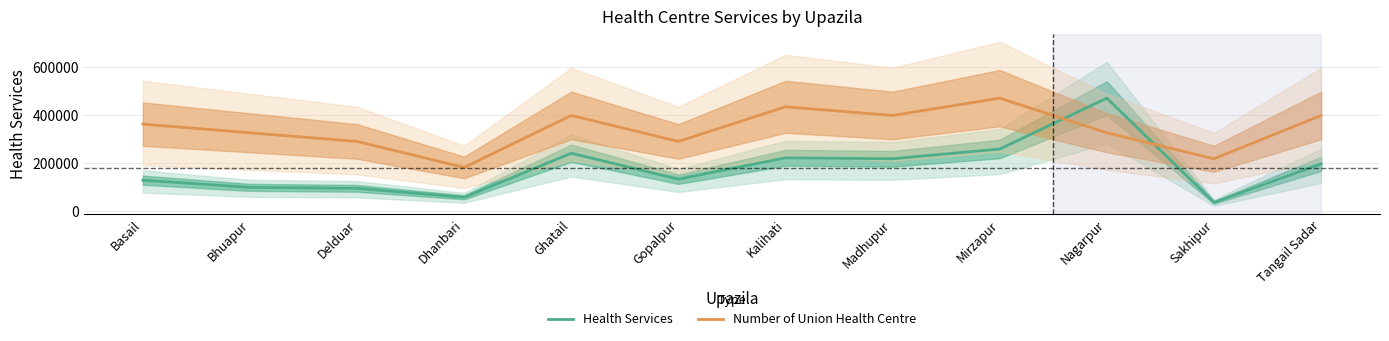

What are all the series names shown in the legend?

Health Services, Number of Union Health Centre